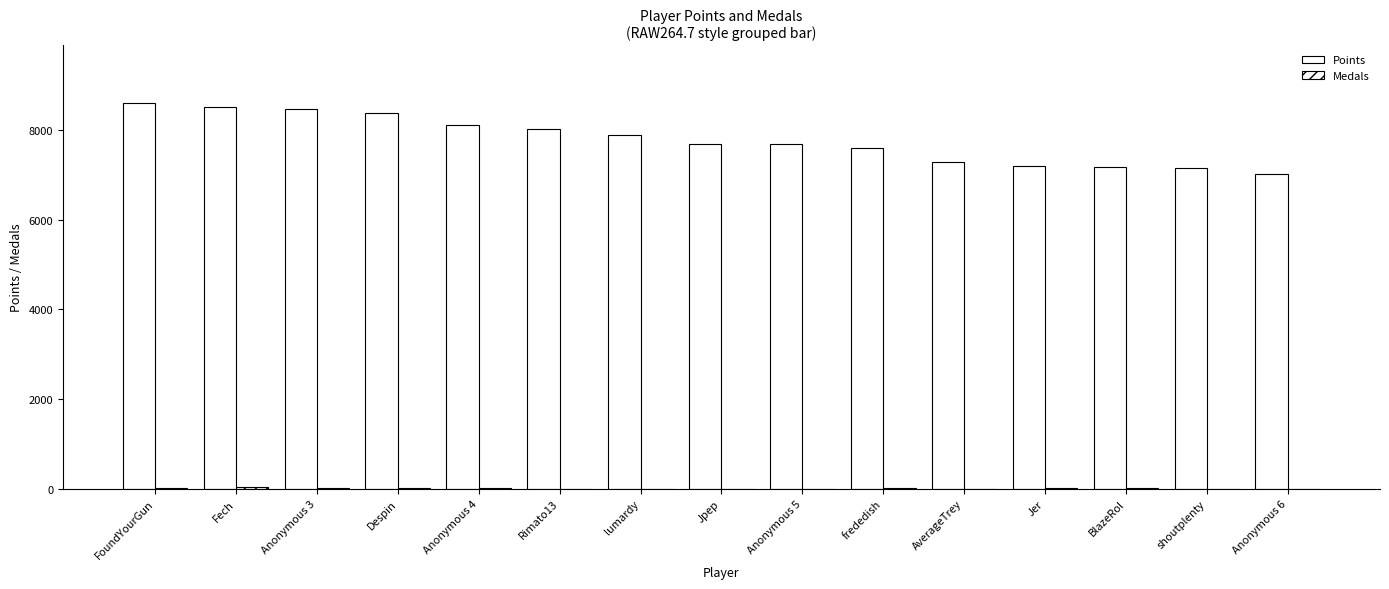

Which series has the largest range (max minus min)?

Points